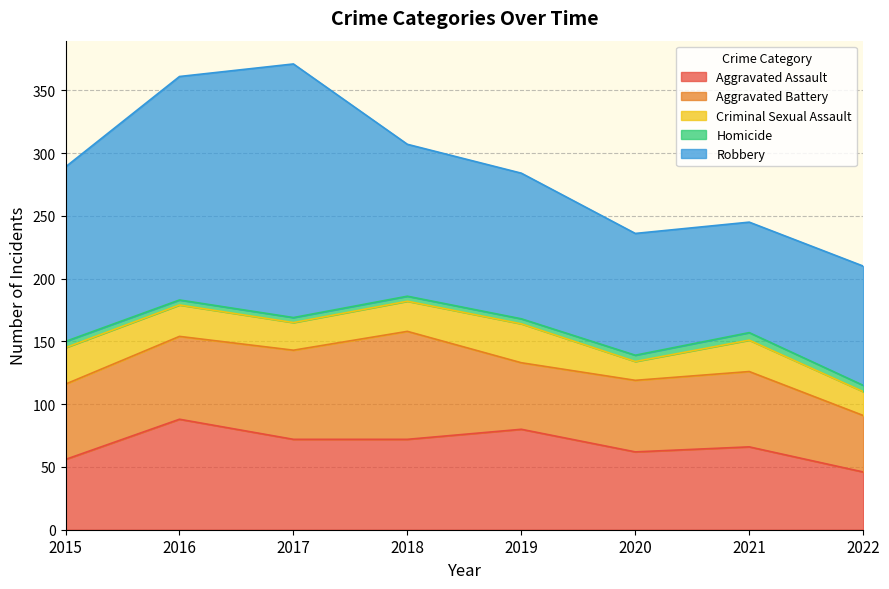

What is the minimum value for Aggravated Battery?

45